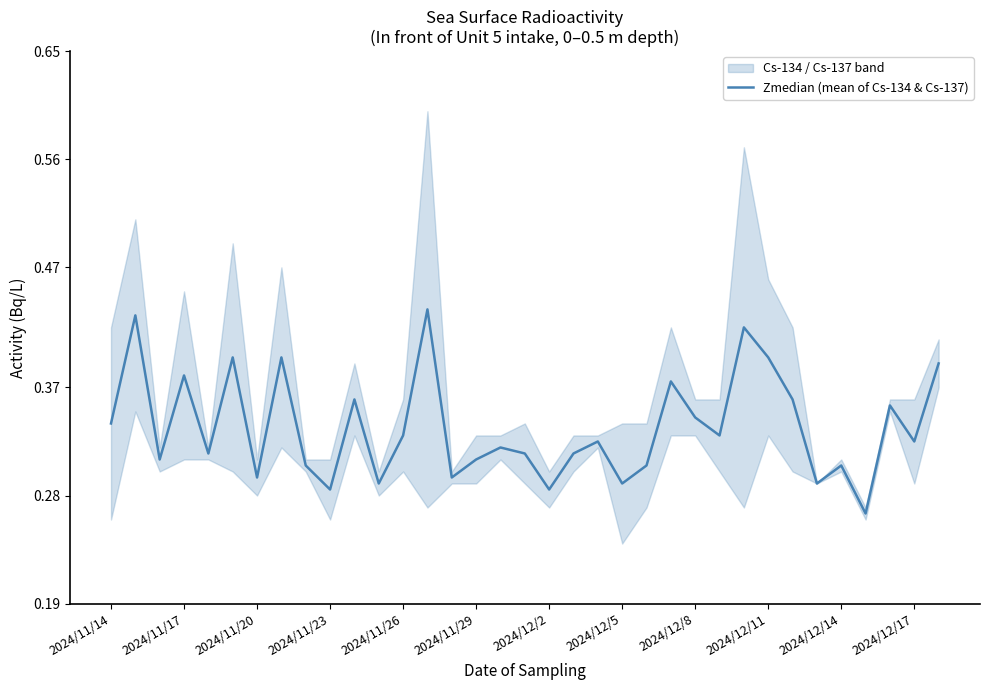

True or false: the data shows 0.3 at 31.

True